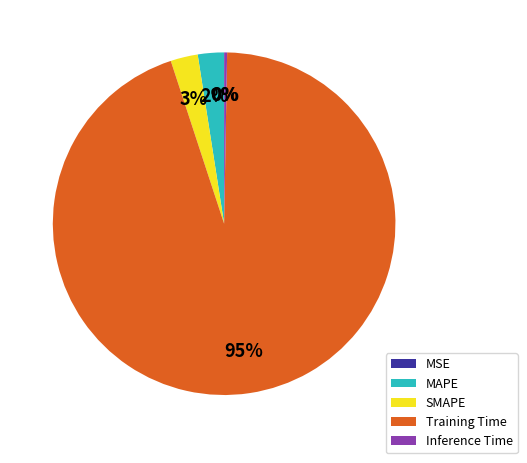

To the nearest percent, what is the average slice percentage?

20%